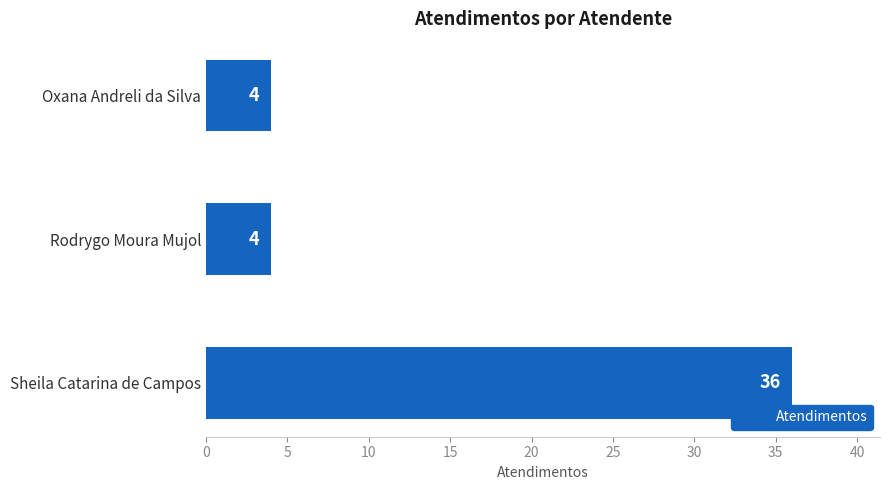

Are the bars horizontal?

Yes